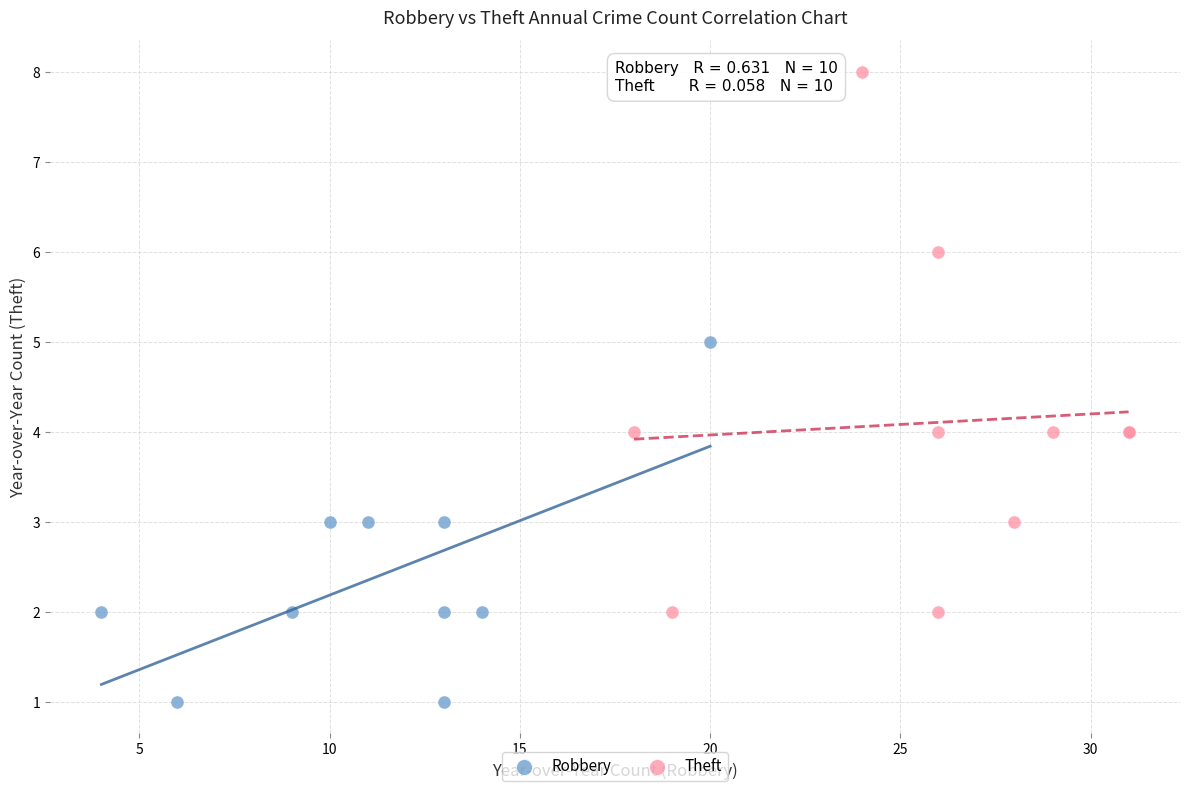

Which series has the widest spread of Y values?

Theft